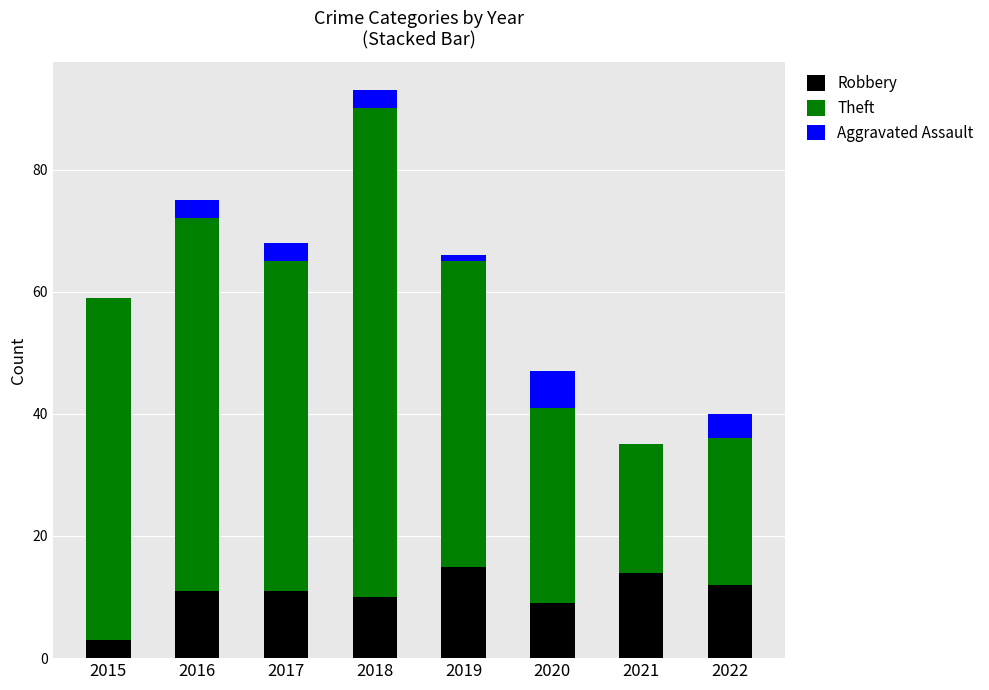

What is the maximum value for Robbery?

15